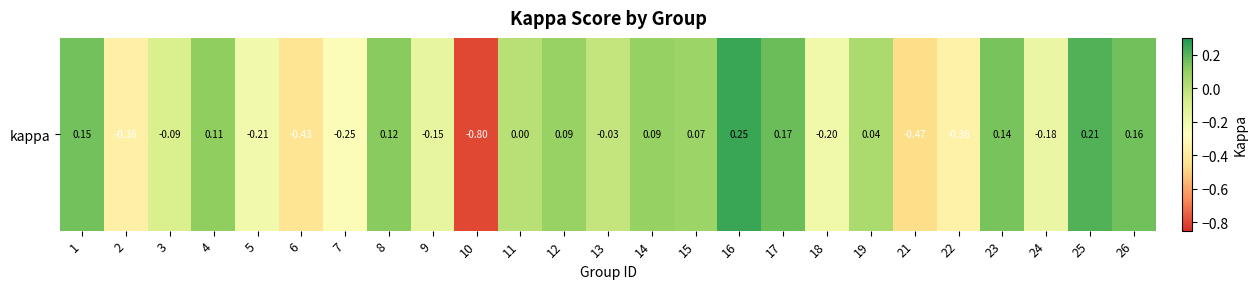

What is the minimum value shown in the chart?

-0.8